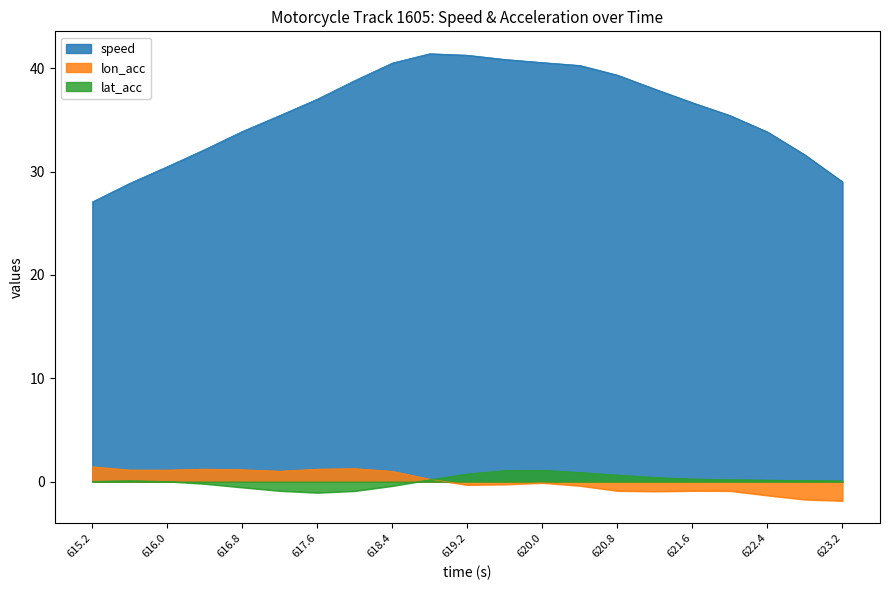

Between 616.4 and 619.2, which series saw the biggest shift?

speed